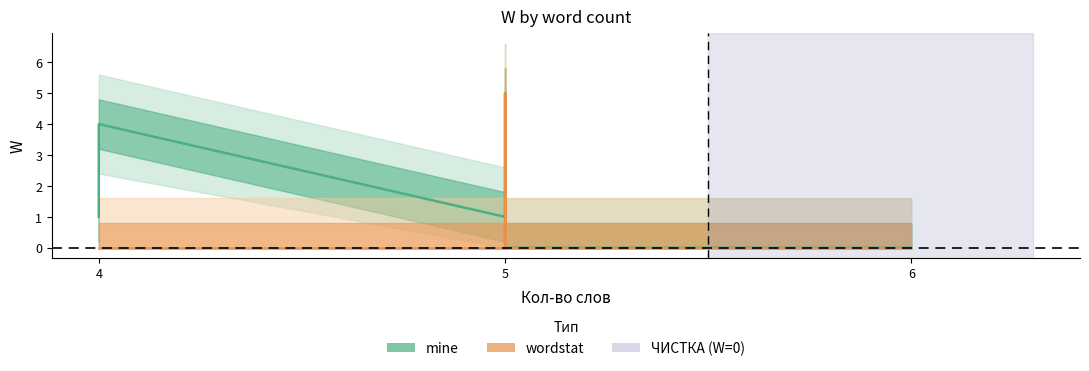

True or false: mine has more than 1 interior local peaks.

True